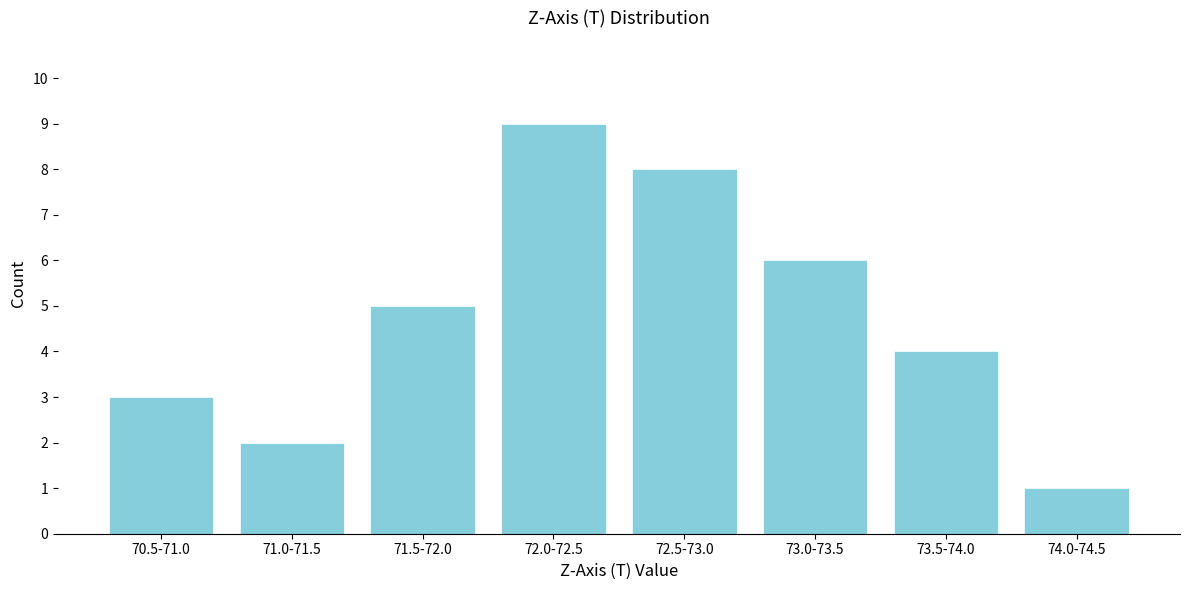

Reading left to right, what are all the values shown in this chart?

3	2	5	9	8	6	4	1